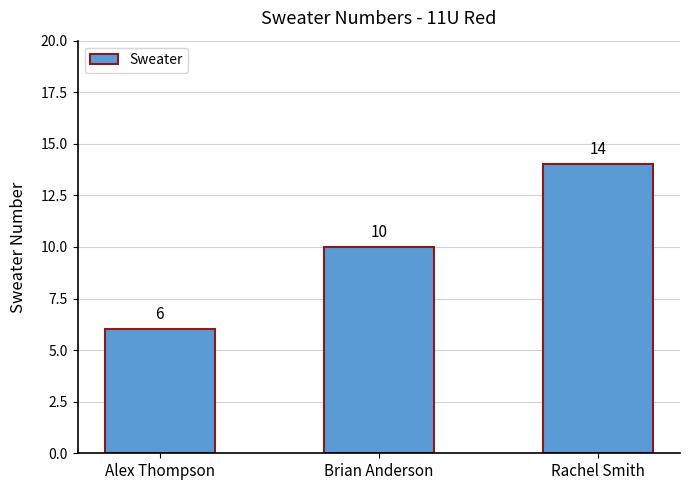

At which category does the chart reach its peak across all series?

Rachel Smith